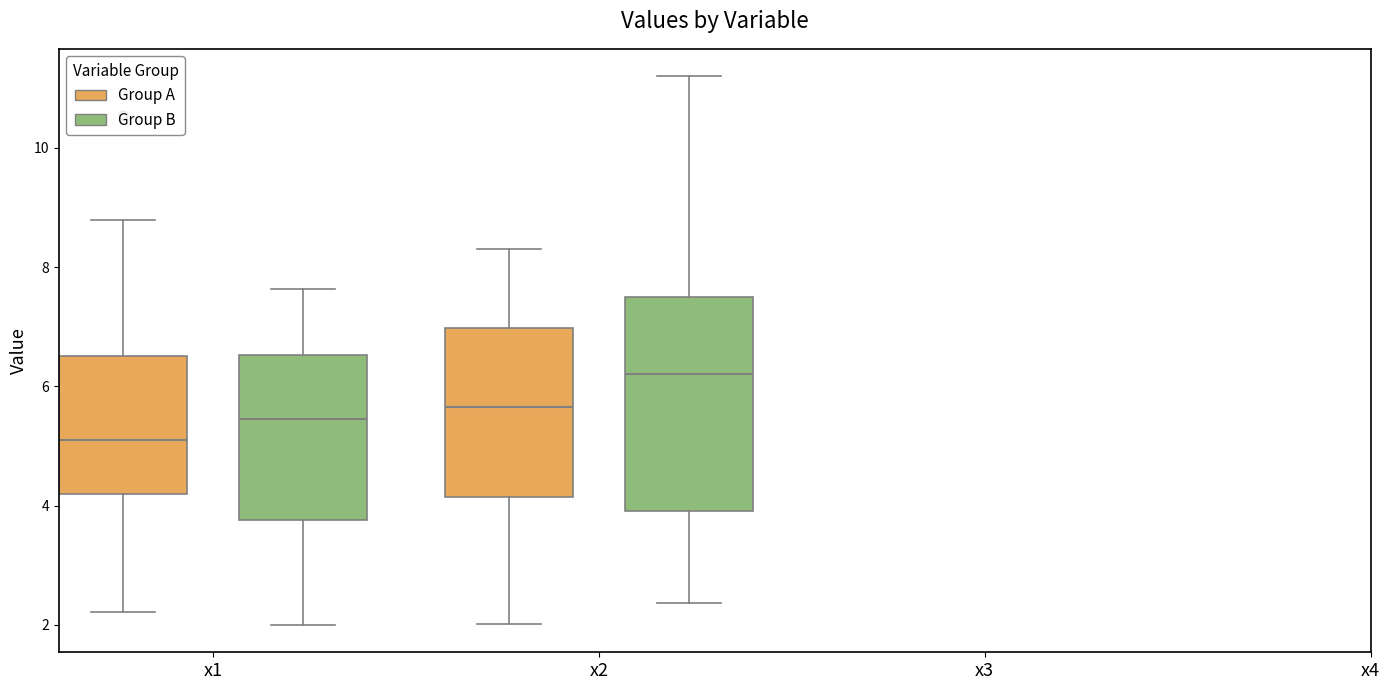

Which box is the tallest, from its lower edge to its upper edge?

x2 (Group B)